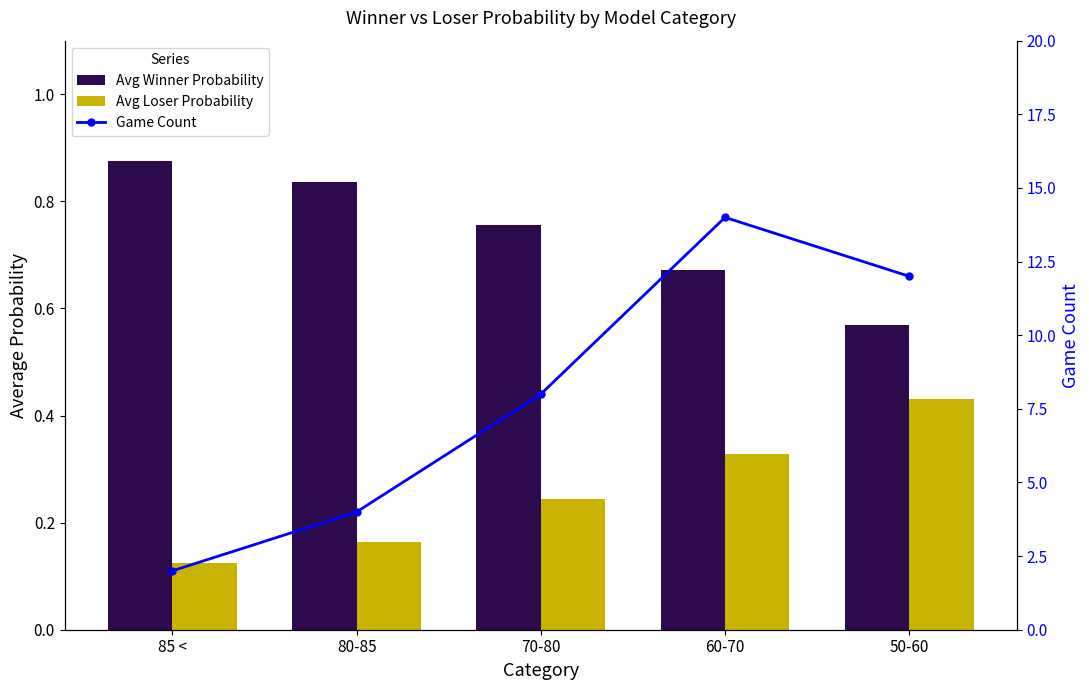

What is the difference between the highest and lowest values at 50-60?

11.6